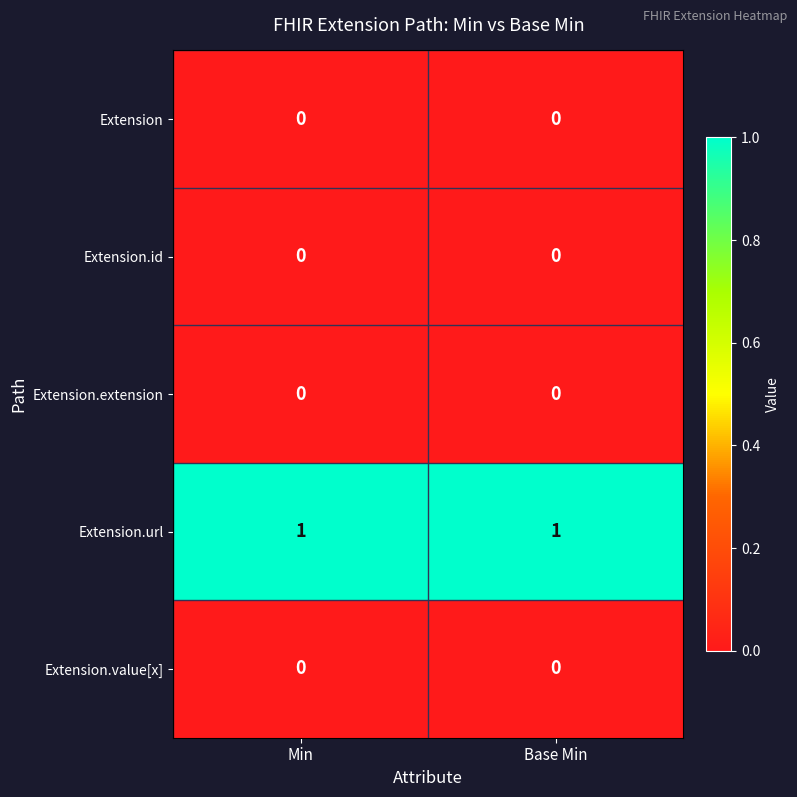

Which series has the largest total across all categories?

Extension.url